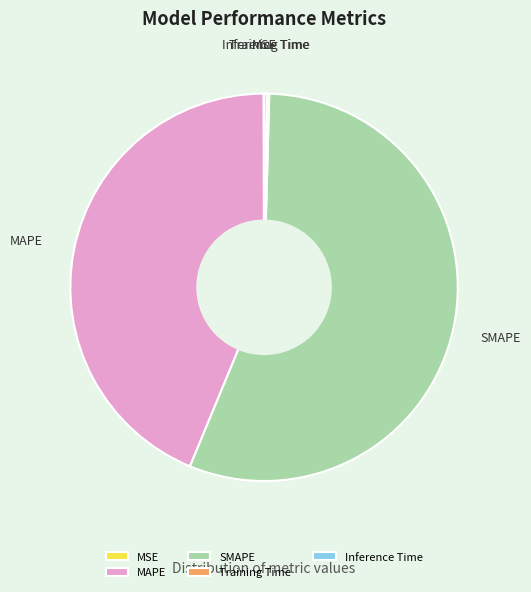

Is it true that MAPE is 44% of the pie?

True